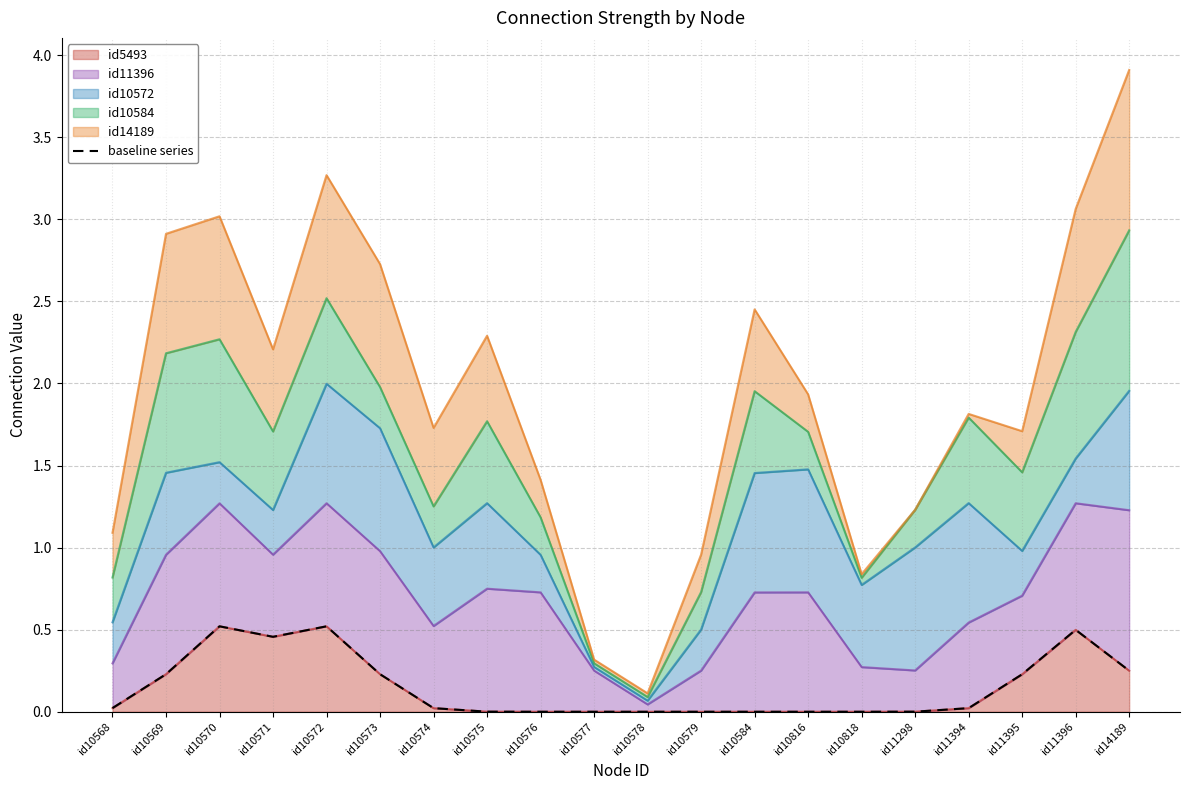

Reading left to right, extract all data points from this chart.

0.0	0.2	0.5	0.5	0.5	0.2	0.0	0.0	0.0	0.0	0.0	0.0	0.0	0.0	0.0	0.0	0.0	0.2	0.5	0.3